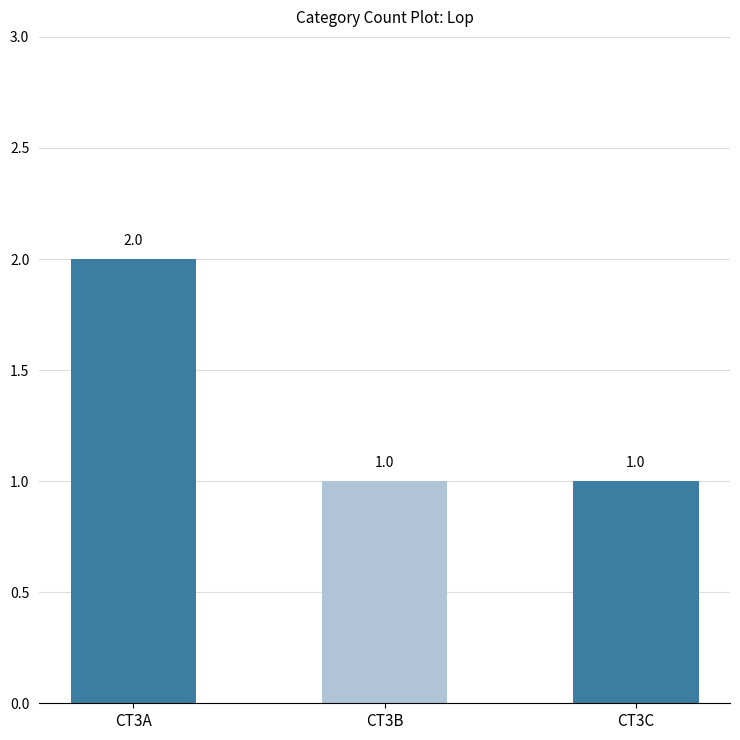

Reading right to left, transcribe all the data shown in this chart.

CT3C=1	CT3B=1	CT3A=2